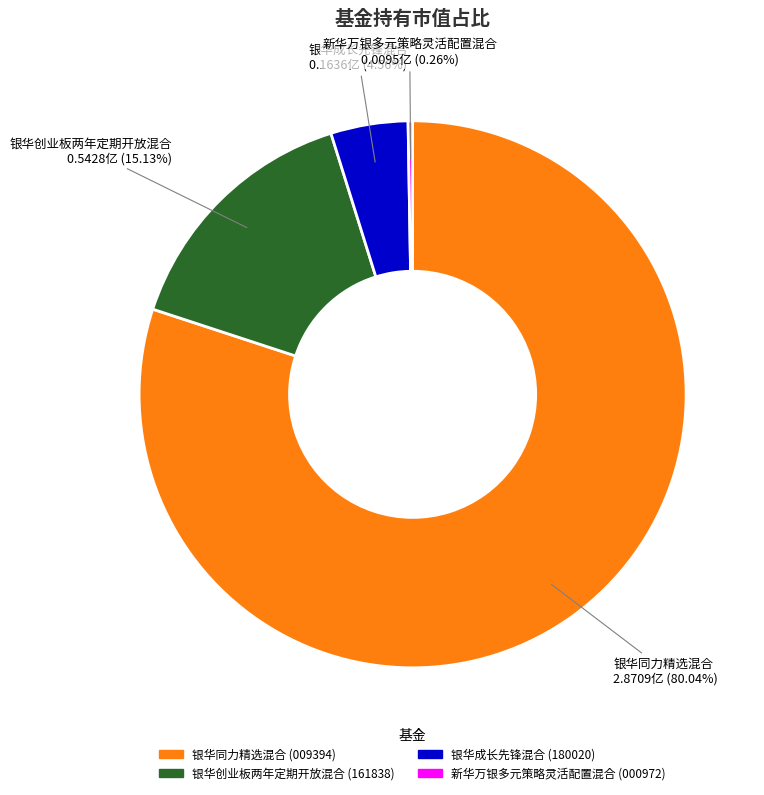

Do 银华成长先锋混合 and 银华同力精选混合 together represent more than half of the pie?

Yes